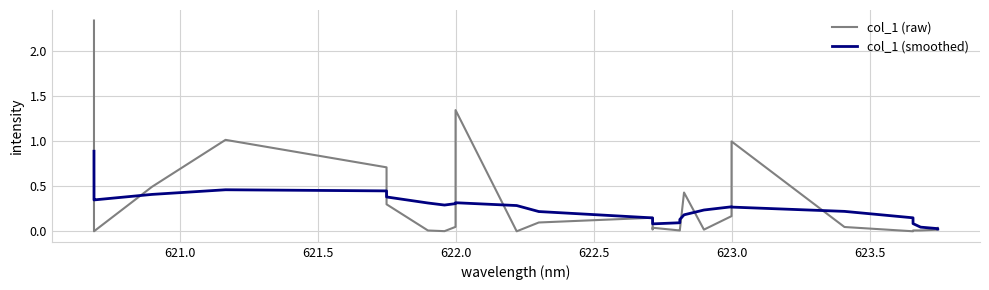

Rank the series by their maximum value, from highest to lowest.

col_1 (raw), col_1 (smoothed)